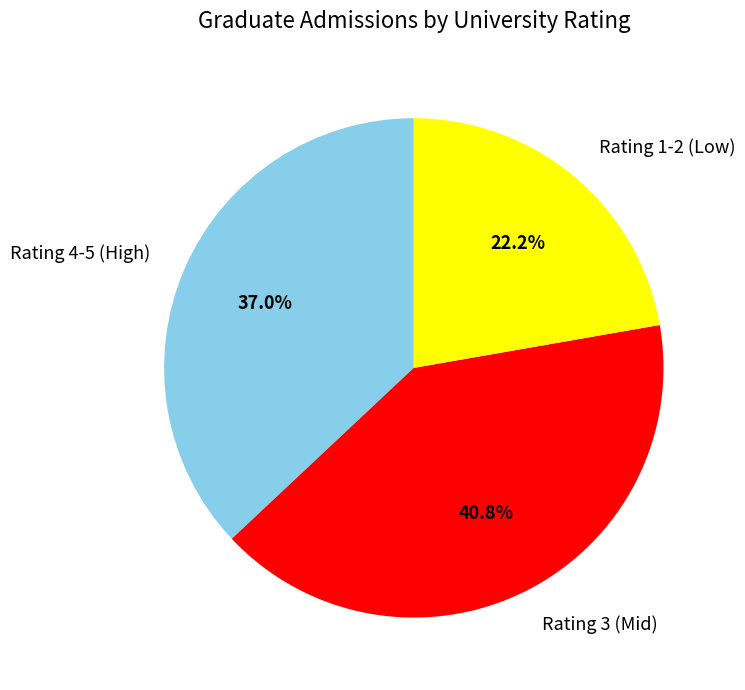

Which has a higher value, Rating 1-2 (Low) or Rating 3 (Mid)?

Rating 3 (Mid)